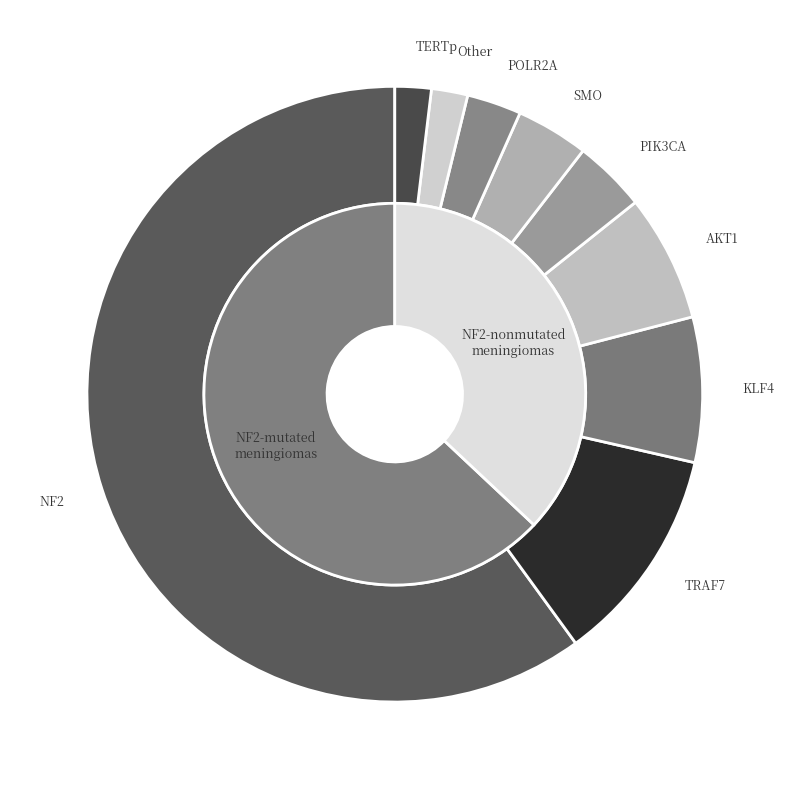

The Row 6.1 slice represents 26% of the pie. True or false?

False